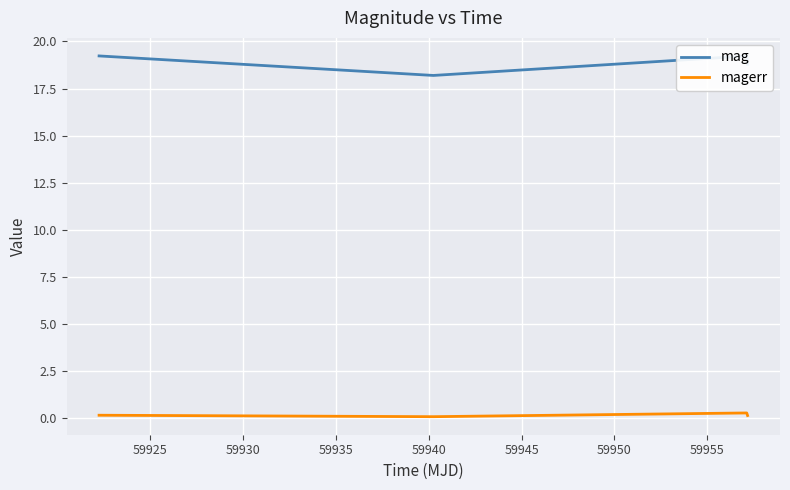

List the series in order of their overall mean, lowest first.

magerr, mag